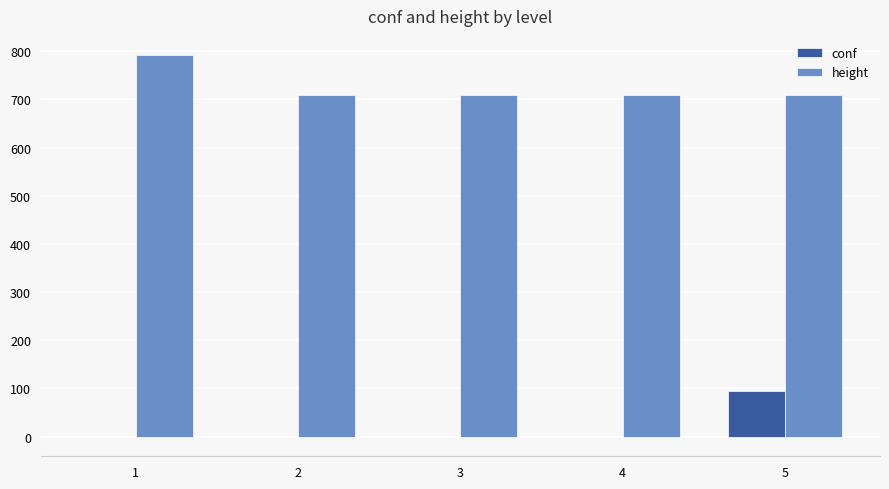

Is the value of conf at 2 greater than the value of height at 1?

No